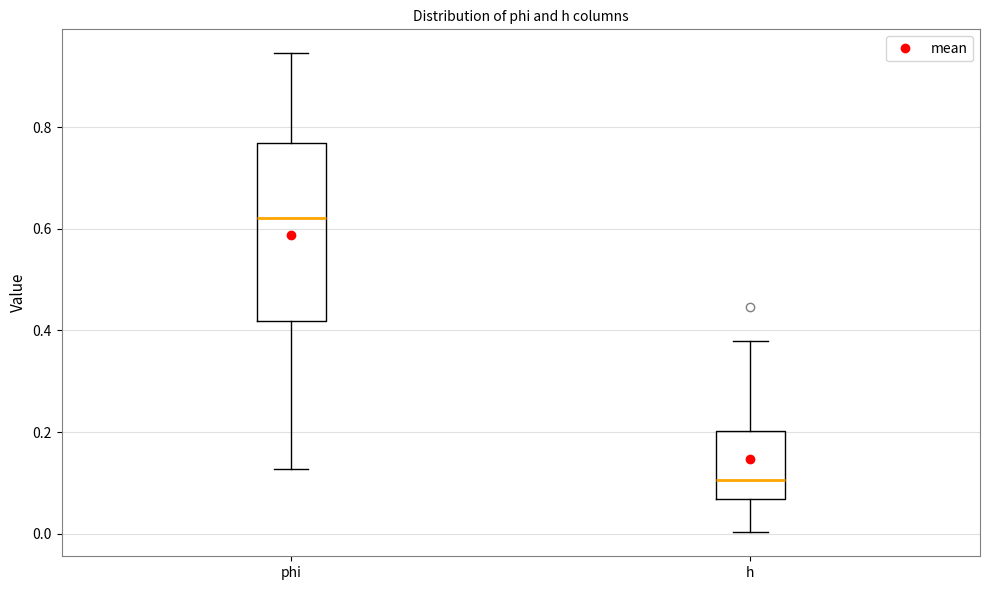

Reading left to right, transcribe this box plot: for each box, give where its median line is, the range the box spans, and where its two whiskers end, as read against the y-axis. The values are not printed on the chart, so give them approximately, as read against the axis.

phi: median 0.62, box 0.42 to 0.76, whiskers 0.12 to 0.94
h: median 0.10, box 0.06 to 0.20, whiskers 0.00 to 0.38